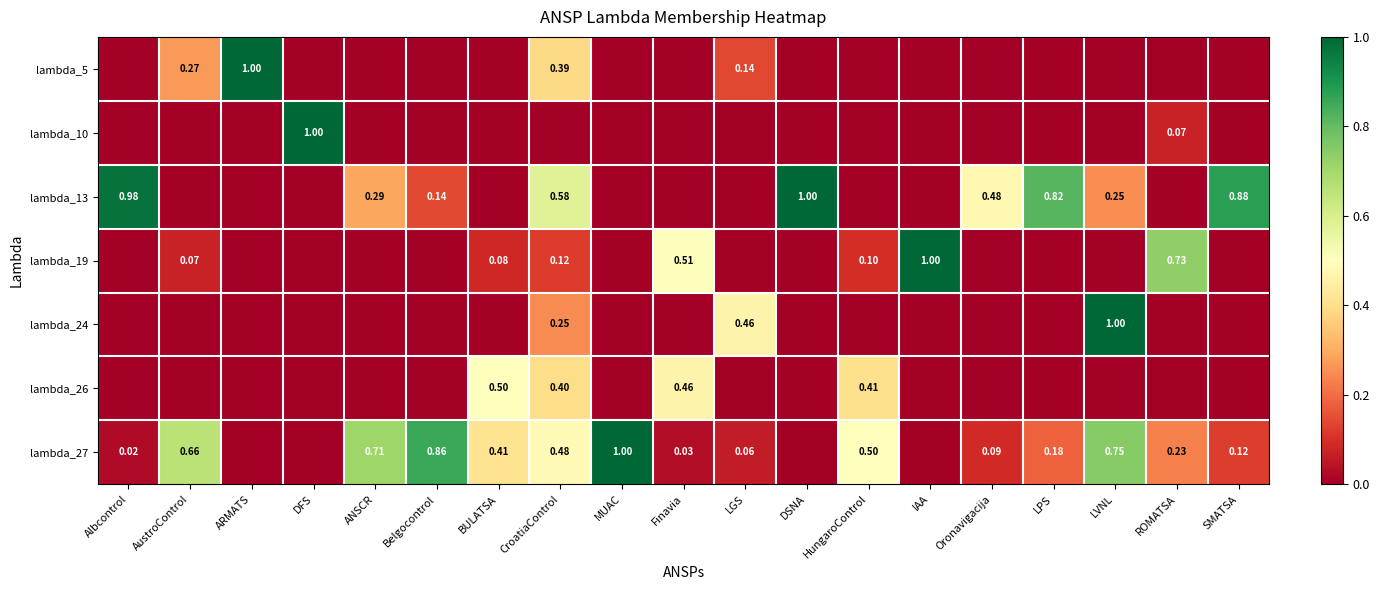

Where is lambda_10 nearest to the value 0?

Albcontrol